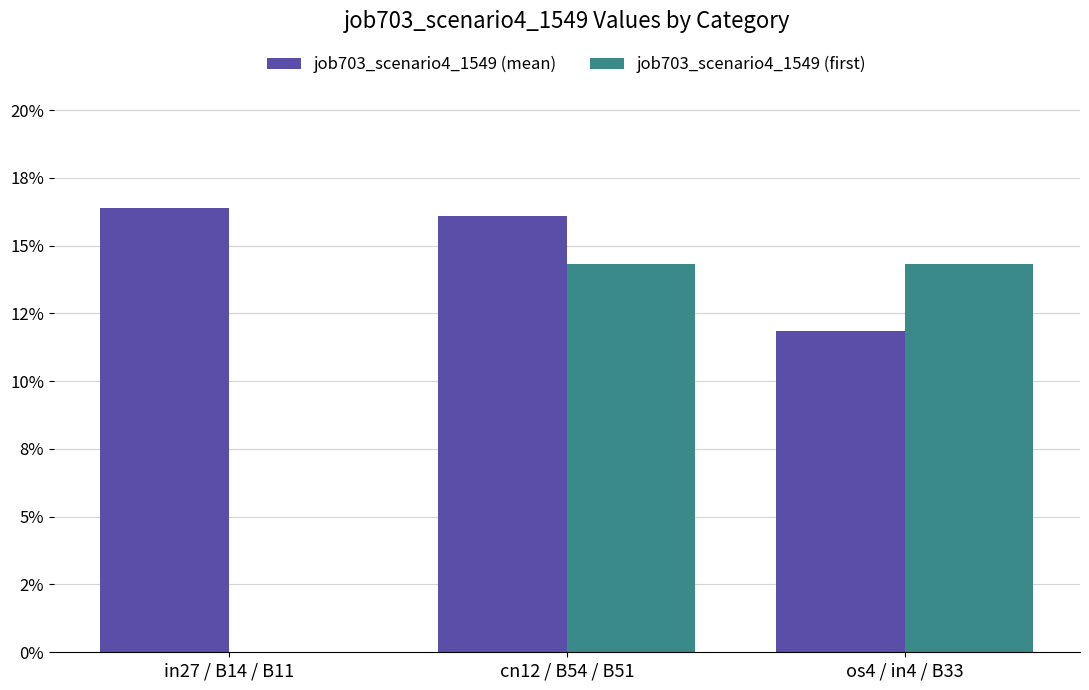

Reading left to right, list all the values displayed in this chart.

job703_scenario4_1549 (mean): in27 / B14 / B11=0.2	cn12 / B54 / B51=0.2	os4 / in4 / B33=0.1
job703_scenario4_1549 (first): in27 / B14 / B11=0.0	cn12 / B54 / B51=0.1	os4 / in4 / B33=0.1